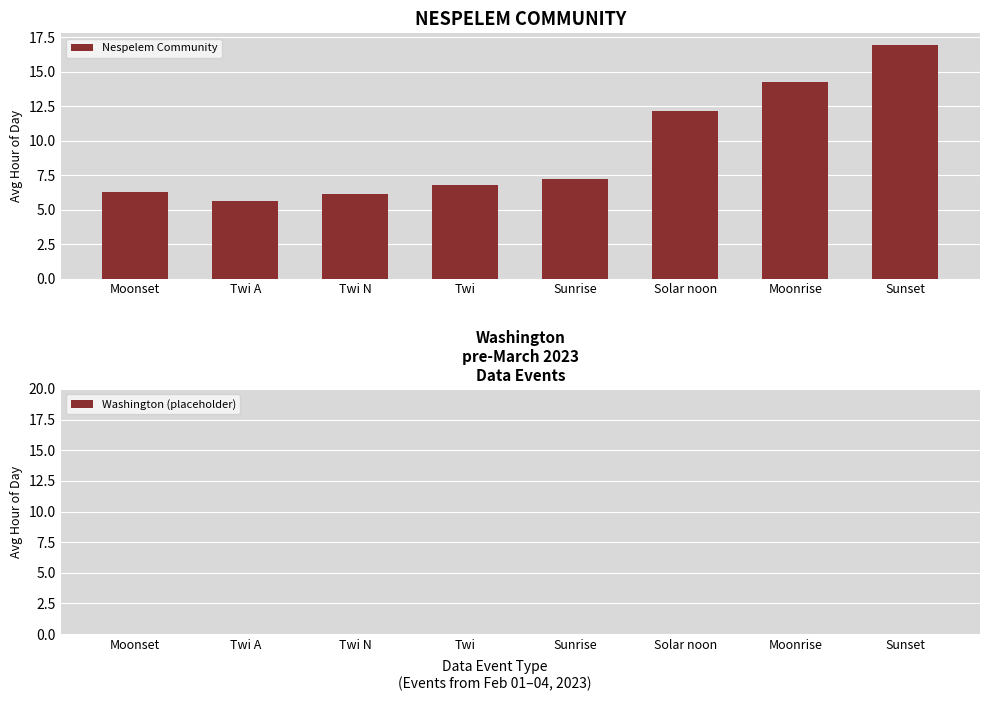

What is the change in value from Twi N to Solar noon?

+6.0